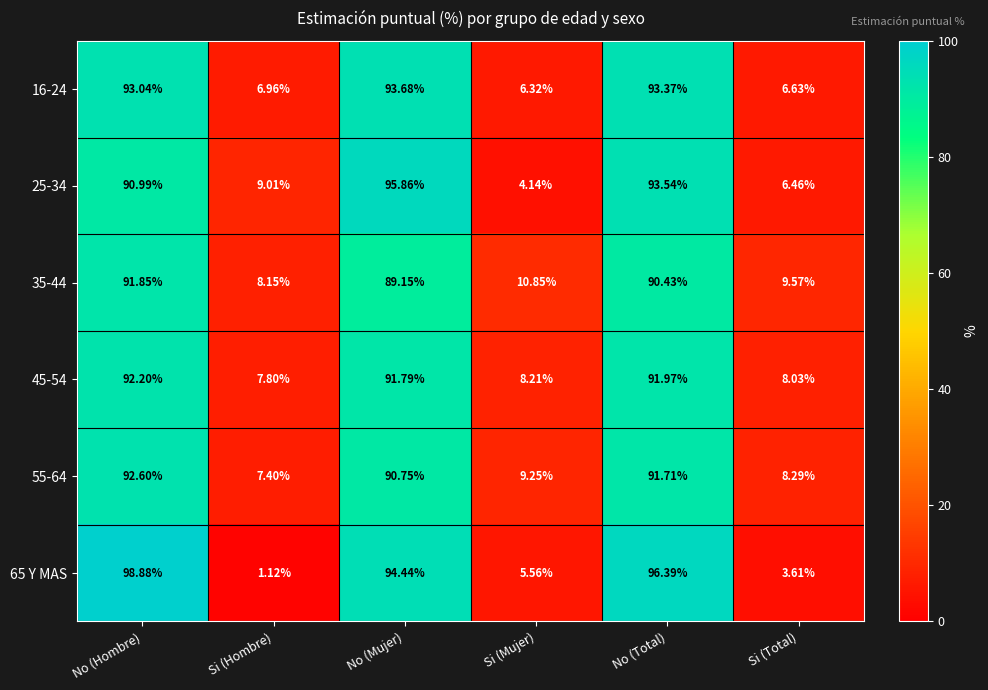

At which label does 65 Y MAS first exceed 94?

No (Hombre)